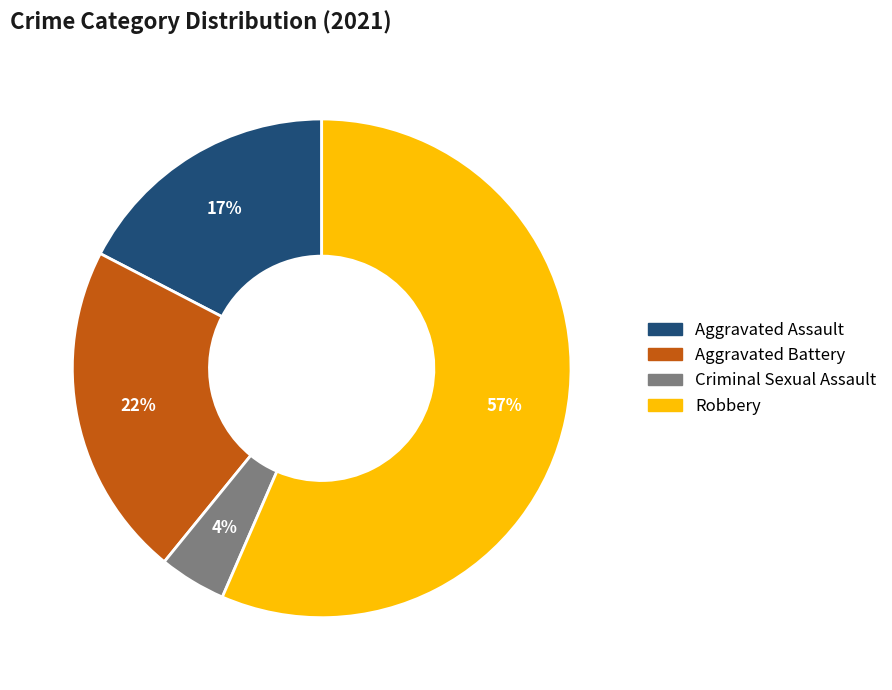

What is the smallest slice in the pie chart?

Criminal Sexual Assault